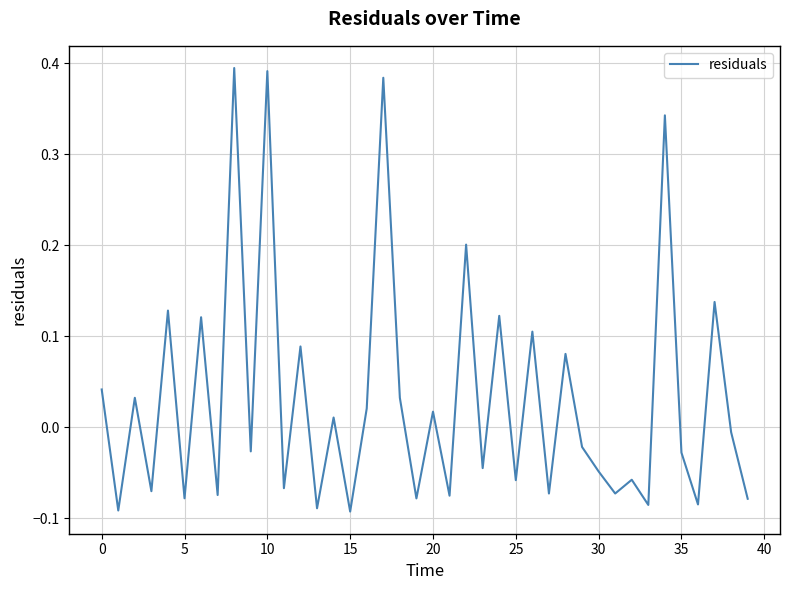

What is the difference between the maximum and minimum values?

0.5